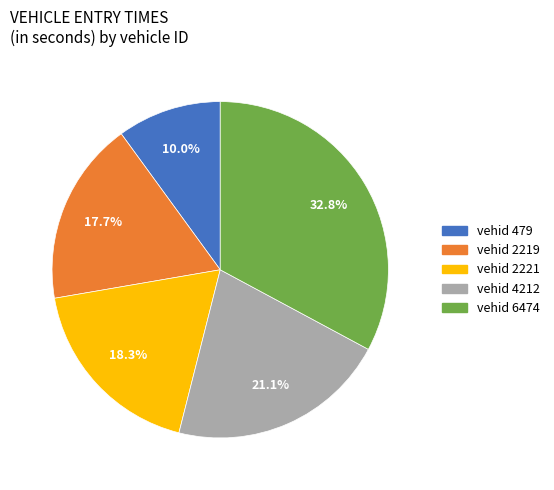

Does any single category account for the majority?

No